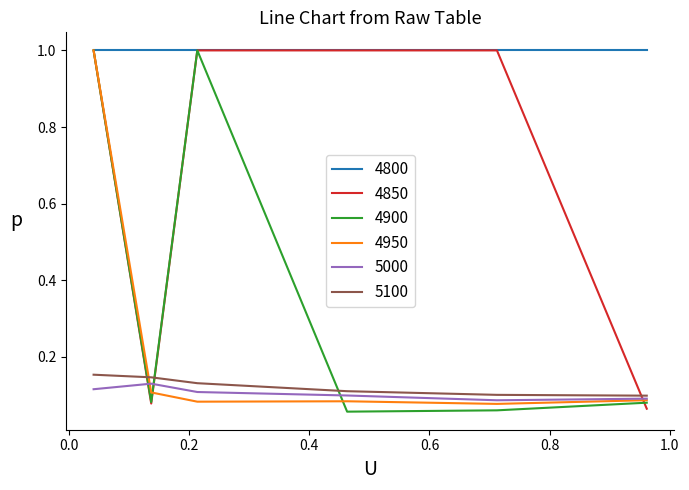

True or false: 4800 and 5000 intersect in this chart.

False